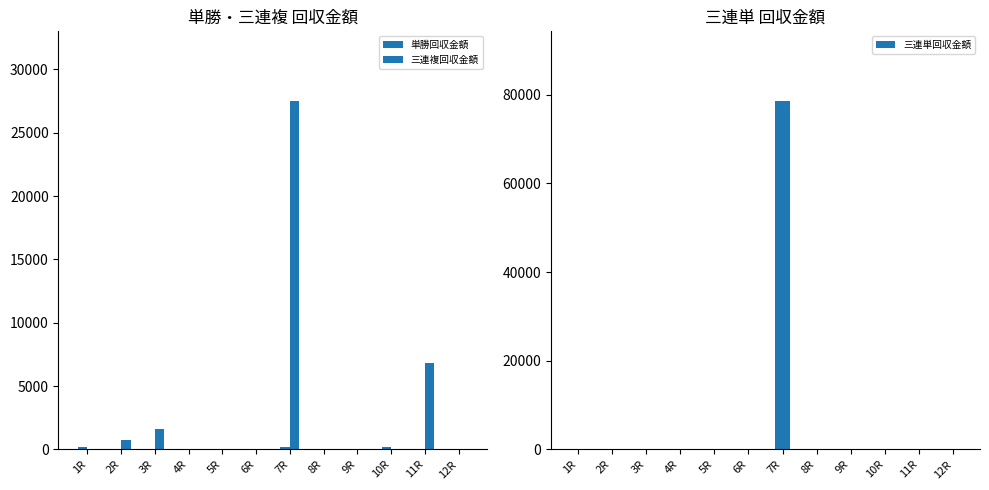

Count the 単勝回収金額 values in the range 0 to 180.

10